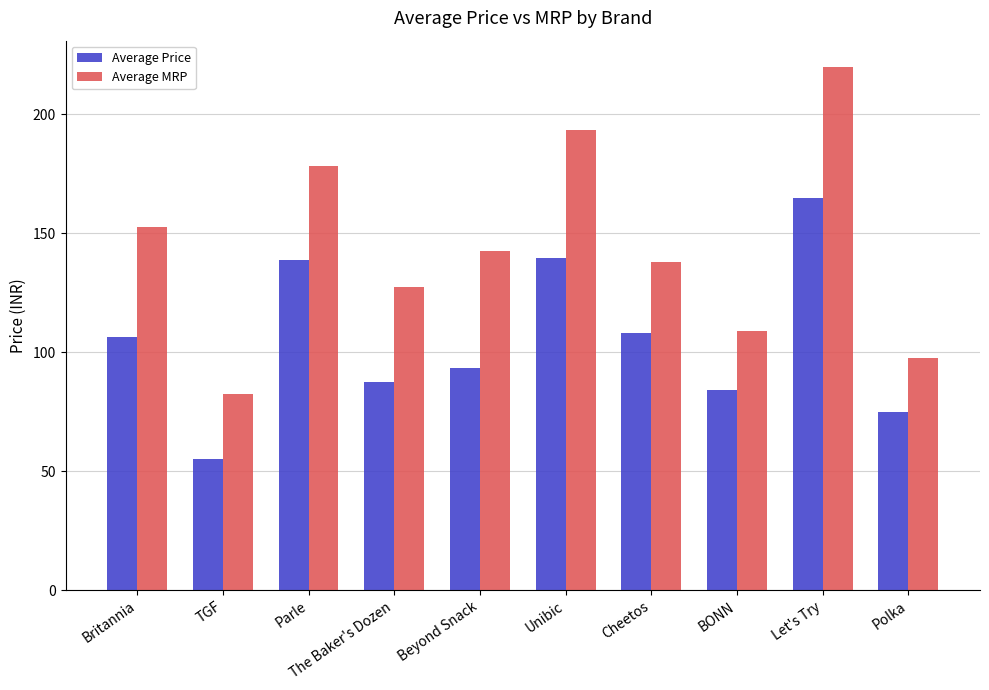

At which category is the sum across all series the highest?

Let's Try